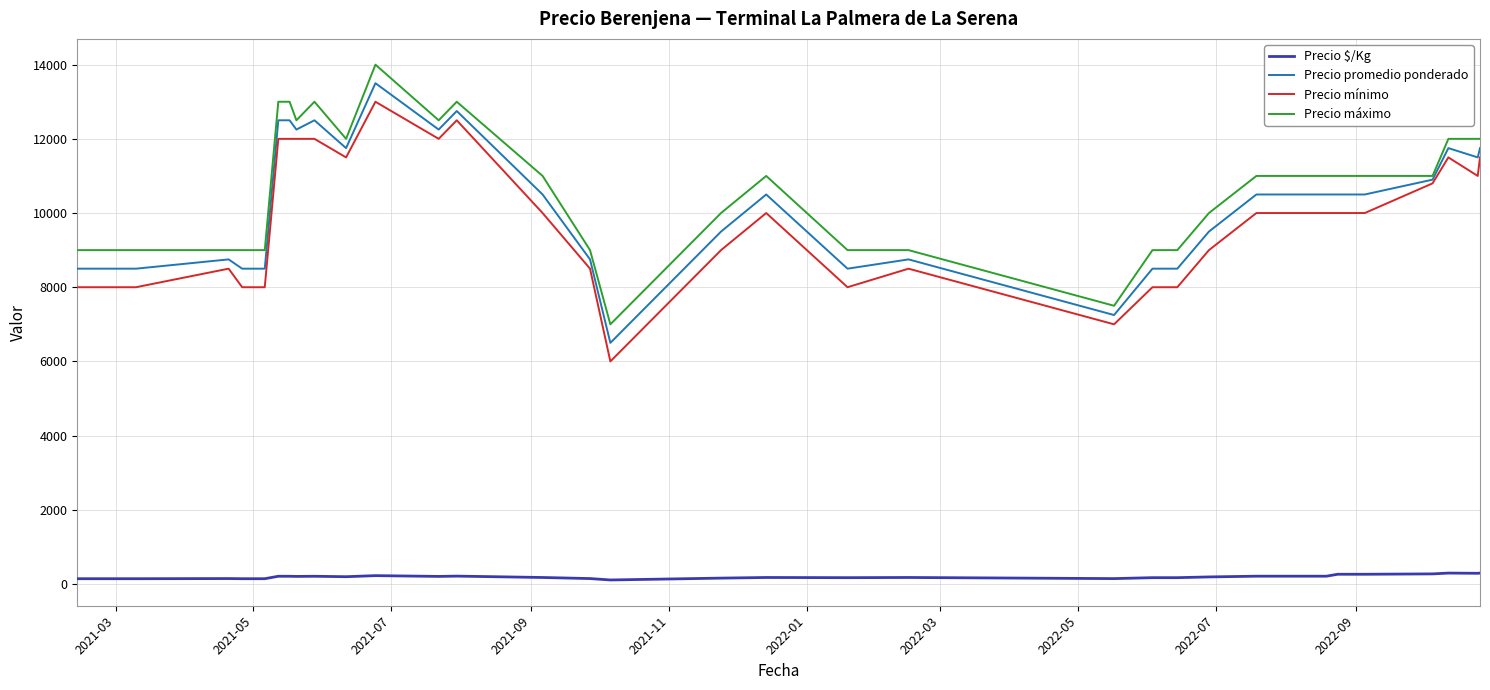

True or false: Precio máximo and Precio $/Kg cross at least once.

False